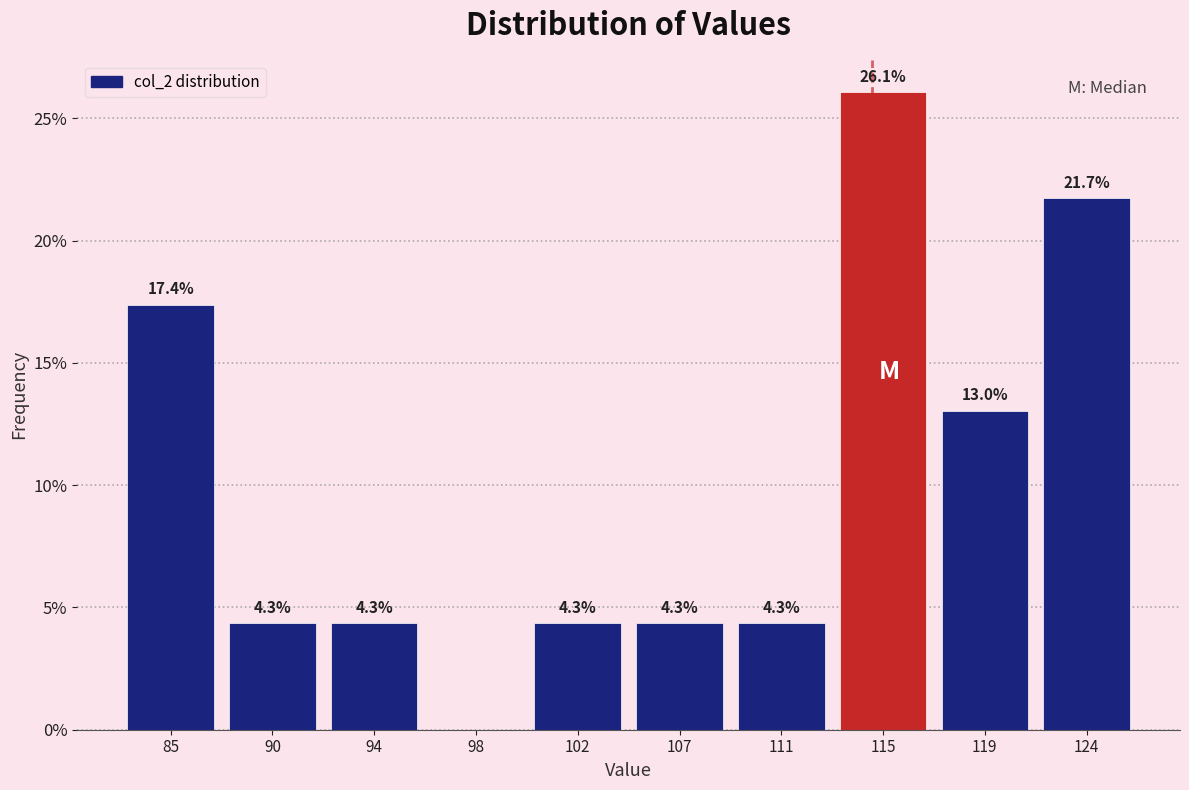

Reading right to left, transcribe all the data shown in this chart.

124=21.7	119=13.0	115=26.1	111=4.3	107=4.3	102=4.3	98=0.0	94=4.3	90=4.3	85=17.4